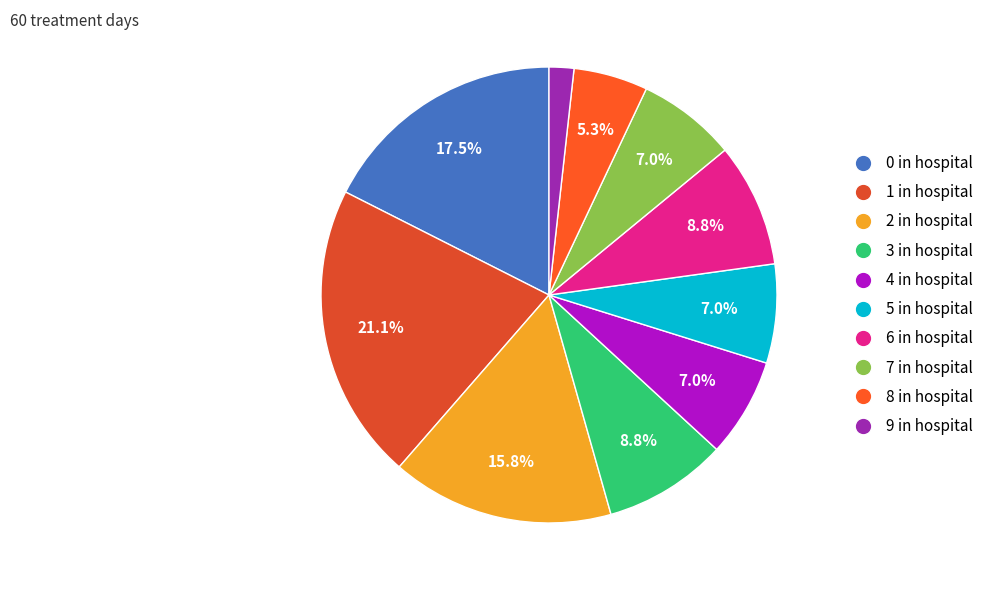

Count the number of slices in the pie.

10